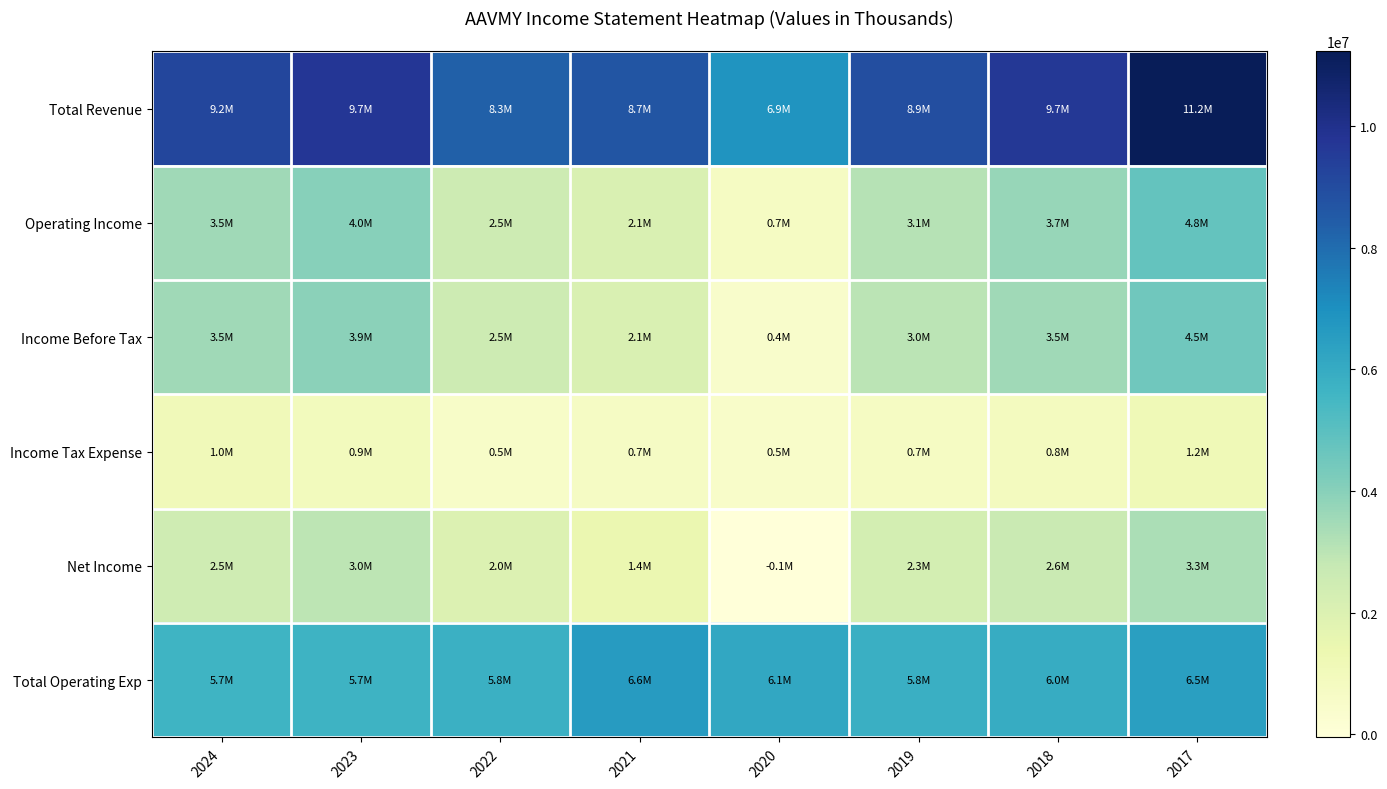

Between 2022 and 2018, which series saw the biggest shift?

Total Revenue